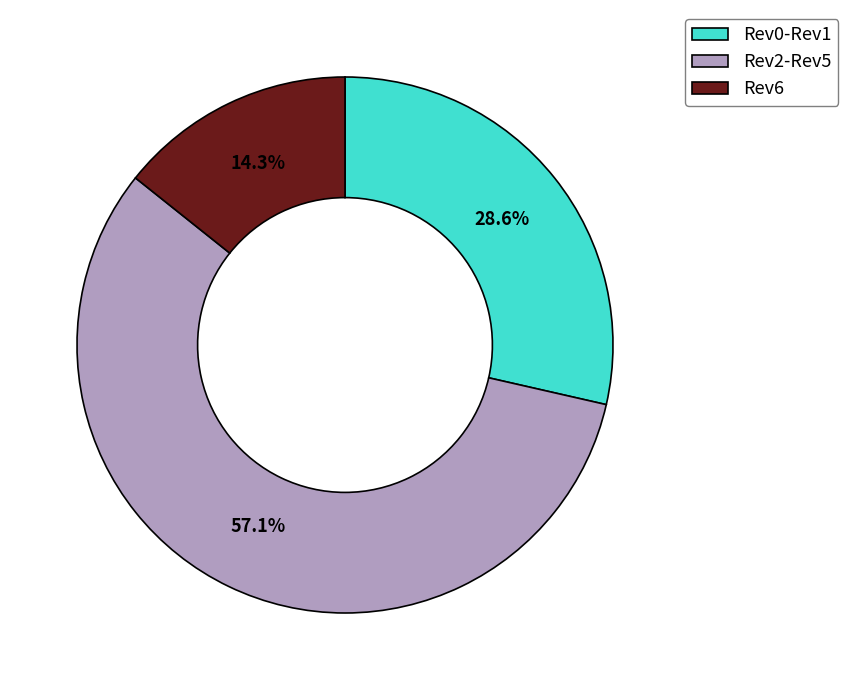

Count the number of slices in the pie.

3